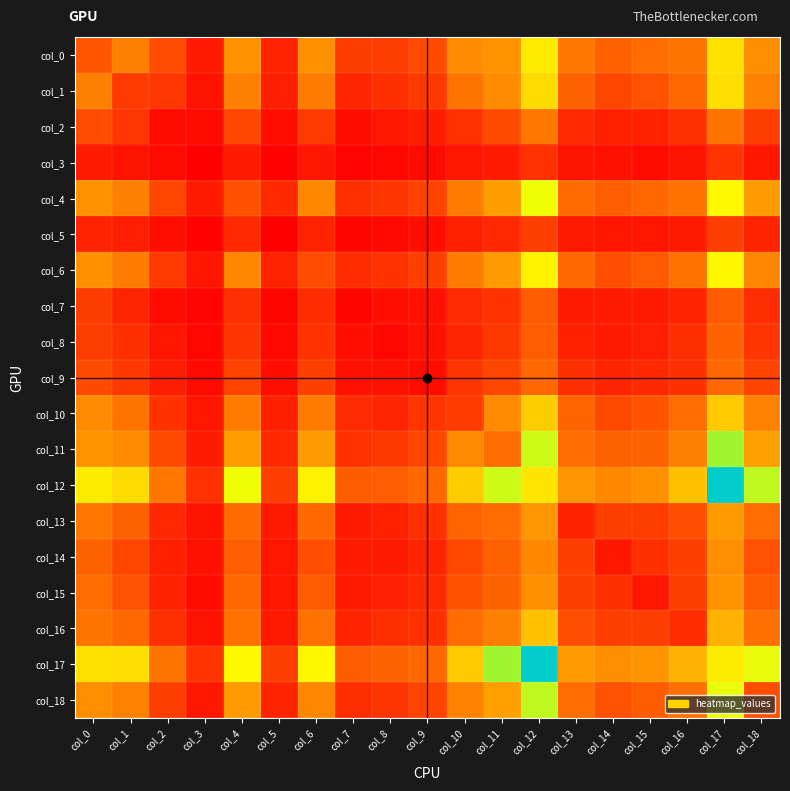

List the series in order of their peak value, highest first.

col_12, col_17, col_11, col_18, col_4, col_6, col_0, col_1, col_10, col_16, col_13, col_15, col_14, col_2, col_9, col_8, col_7, col_5, col_3